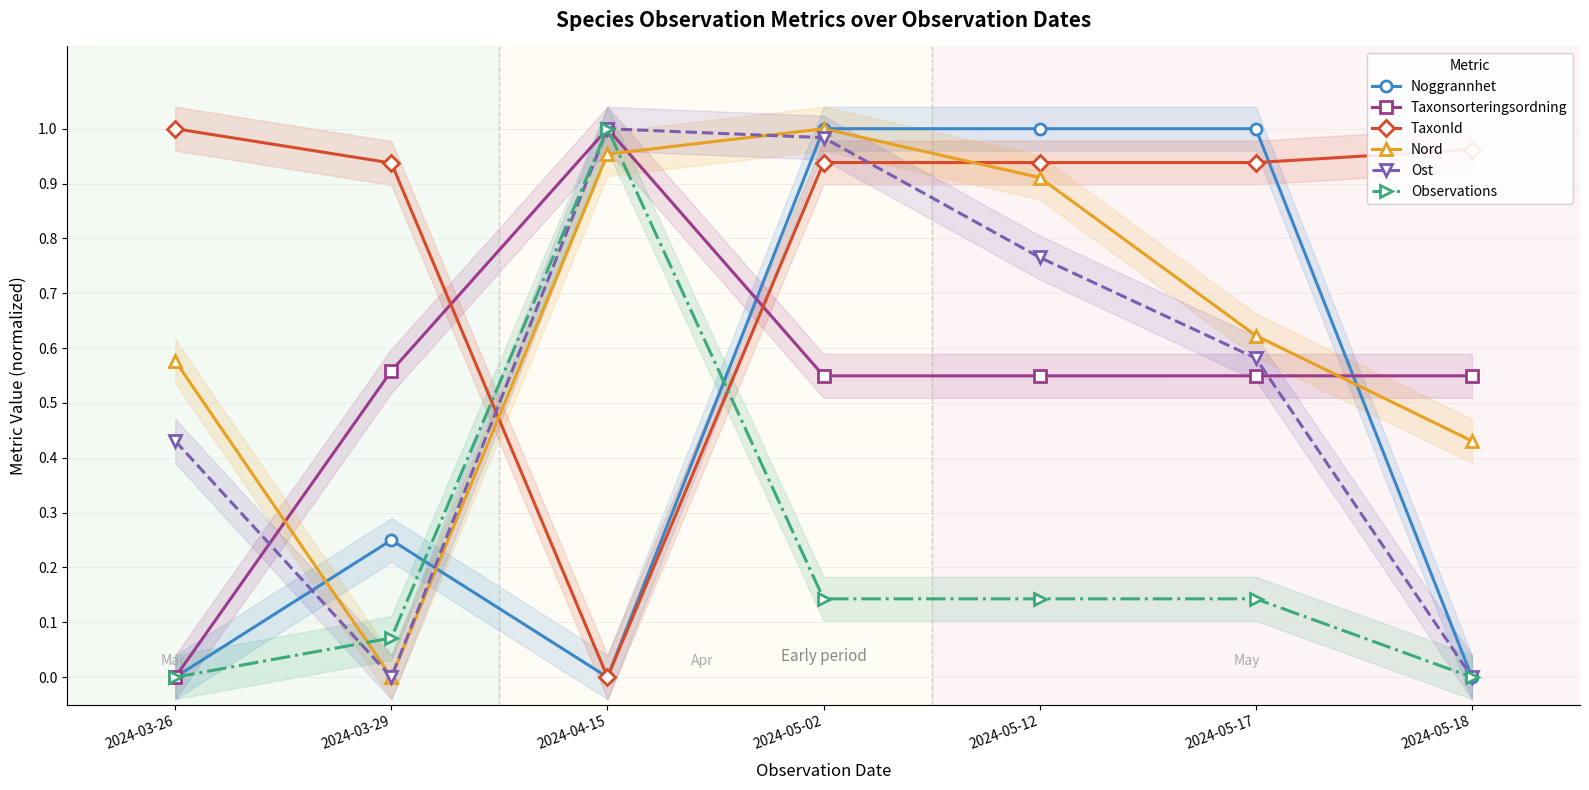

Between 2024-03-26 and 2024-05-12, which series saw the biggest shift?

Noggrannhet